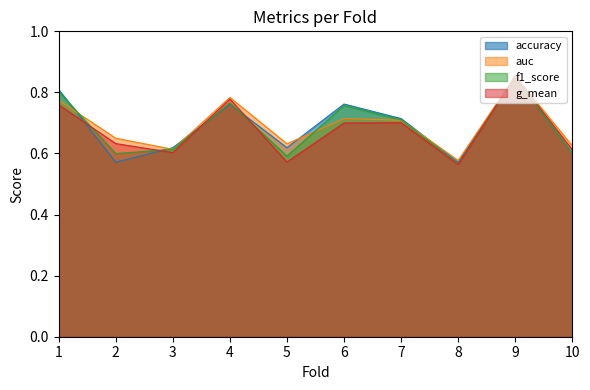

Between 7 and 2, which is larger?

7